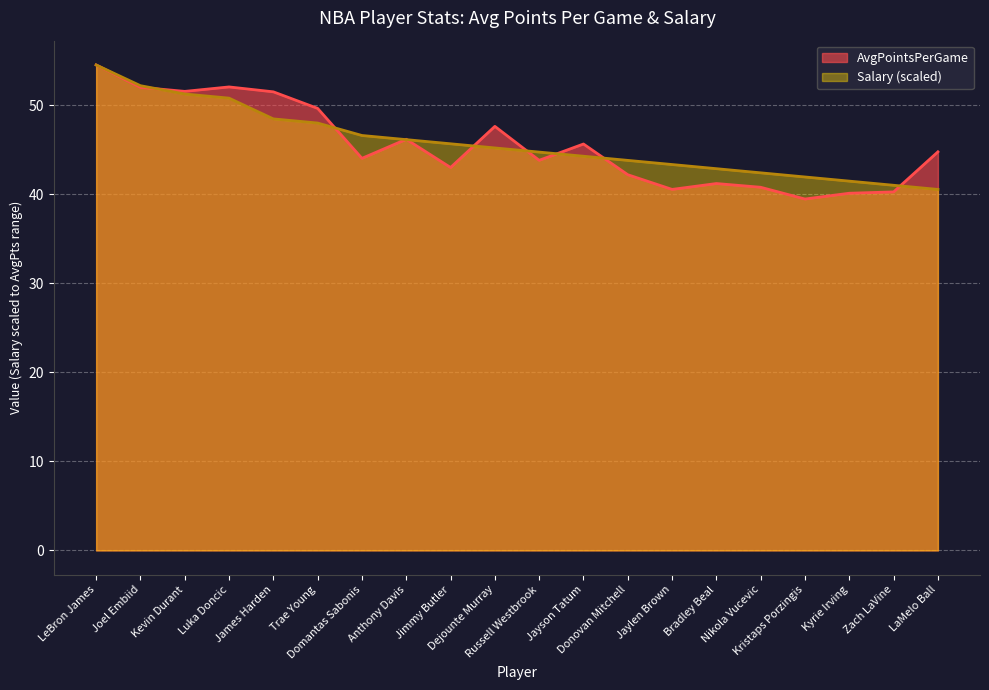

Is the value of Salary at Joel Embiid greater than the value of AvgPointsPerGame at Domantas Sabonis?

Yes